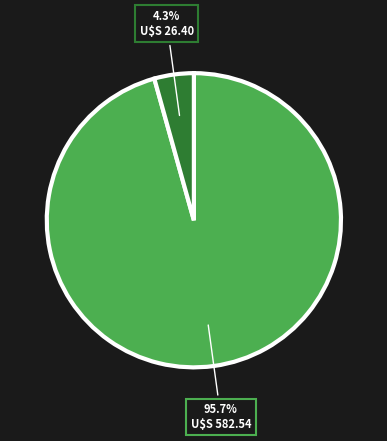

Is there any slice that represents more than half of the pie?

Yes